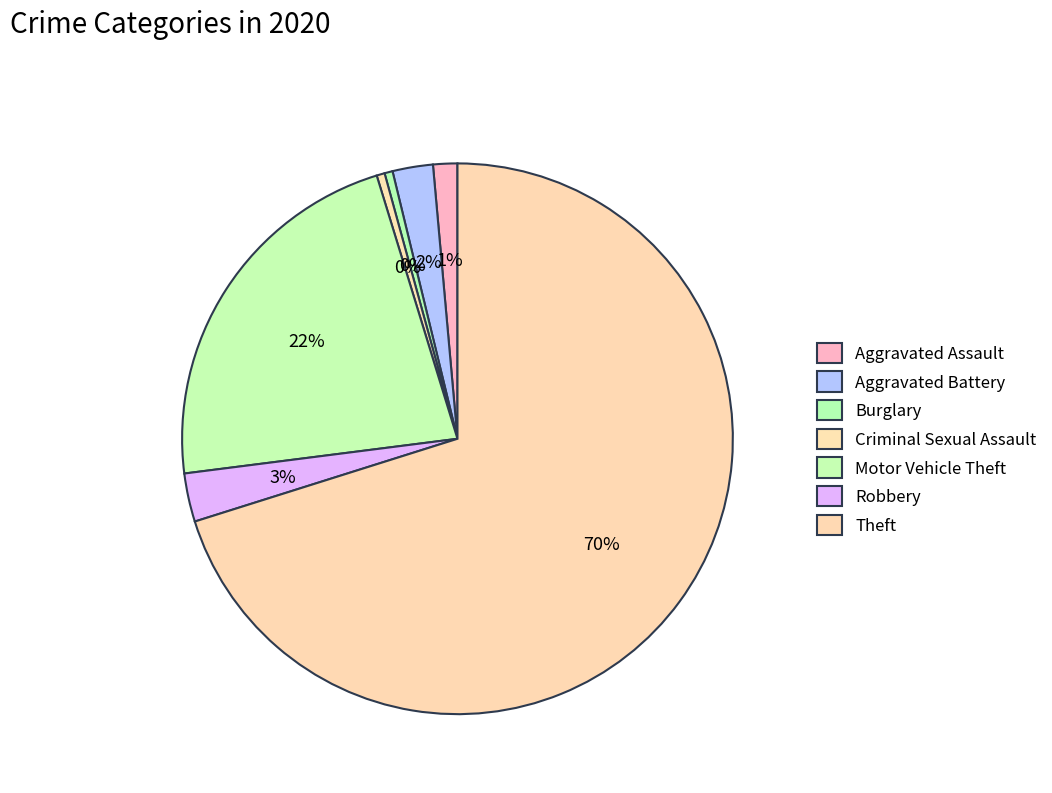

How many slices are in this pie chart?

7